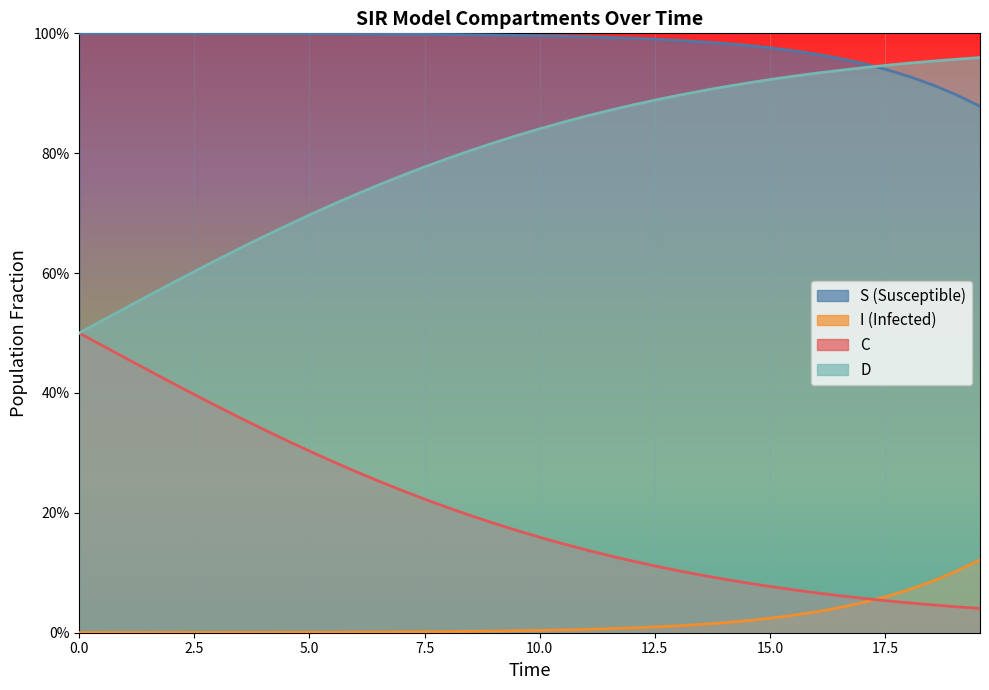

Reading right to left, what are all the values shown in this chart?

S: 0.1	0.1	0.1	0.1	0.1	0.1	0.0	0.0	0.0	0.0	0.0	0.0	0.0	0.0	0.0	0.0	0.0	0.0	0.0	0.0	0.0	0.0	0.0	0.0	0.0	0.0	0.0	0.0	0.0	0.0	0.0	0.0	0.0	0.0	0.0	0.0	0.0	0.0	0.0	0.0
I: 0.9	0.9	0.9	0.9	0.9	0.9	1.0	1.0	1.0	1.0	1.0	1.0	1.0	1.0	1.0	1.0	1.0	1.0	1.0	1.0	1.0	1.0	1.0	1.0	1.0	1.0	1.0	1.0	1.0	1.0	1.0	1.0	1.0	1.0	1.0	1.0	1.0	1.0	1.0	1.0
C: 0.0	0.0	0.0	0.0	0.1	0.1	0.1	0.1	0.1	0.1	0.1	0.1	0.1	0.1	0.1	0.1	0.1	0.1	0.1	0.2	0.2	0.2	0.2	0.2	0.2	0.2	0.3	0.3	0.3	0.3	0.3	0.3	0.4	0.4	0.4	0.4	0.4	0.5	0.5	0.5
D: 1.0	1.0	1.0	1.0	0.9	0.9	0.9	0.9	0.9	0.9	0.9	0.9	0.9	0.9	0.9	0.9	0.9	0.9	0.9	0.8	0.8	0.8	0.8	0.8	0.8	0.8	0.7	0.7	0.7	0.7	0.7	0.7	0.6	0.6	0.6	0.6	0.6	0.5	0.5	0.5